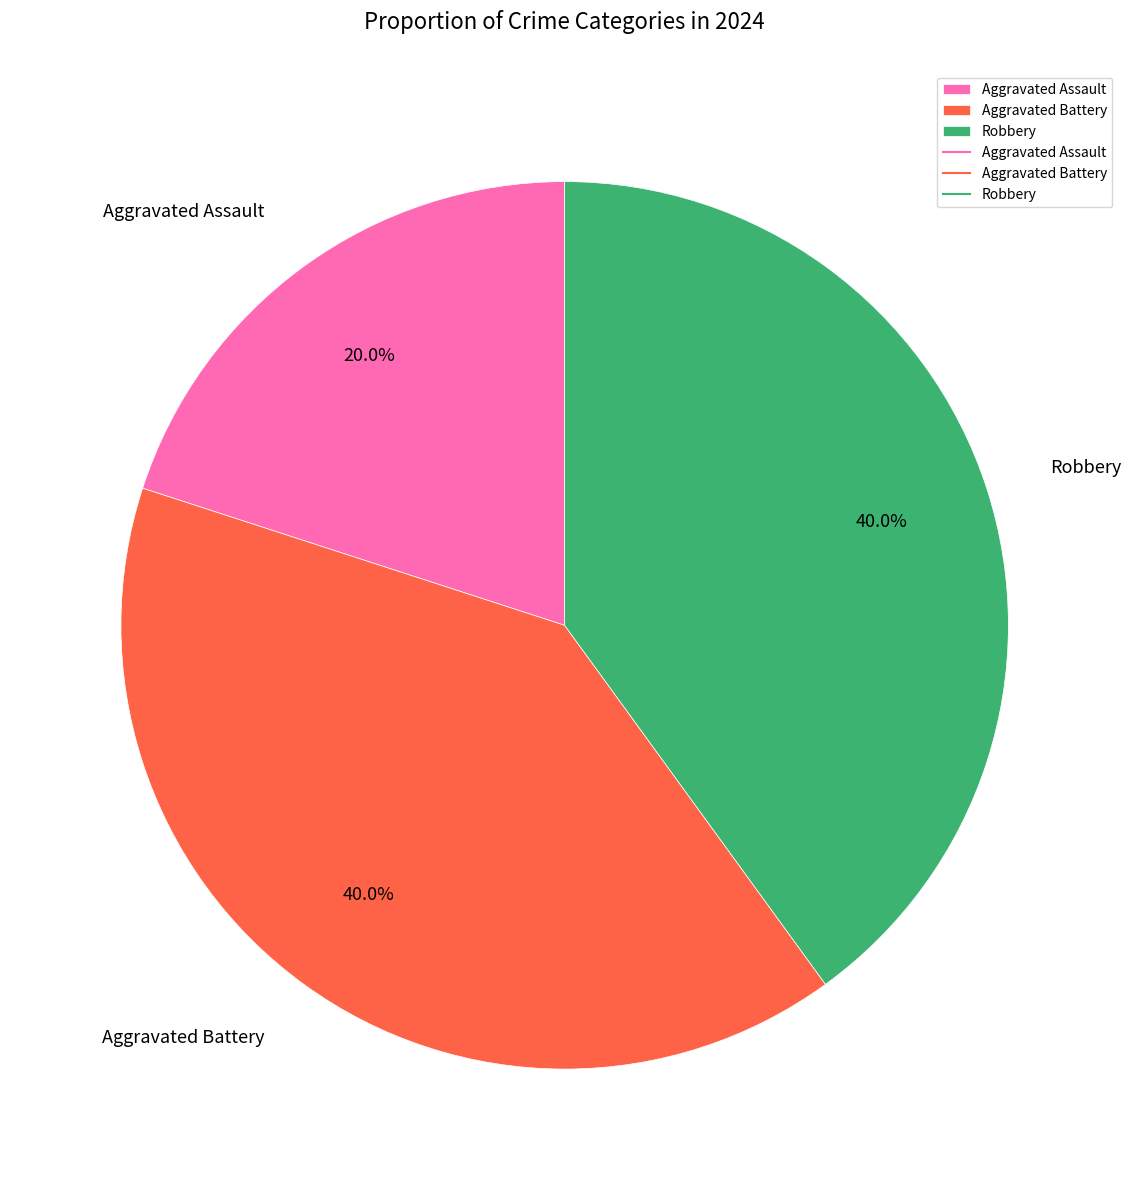

Does any single category account for the majority?

No